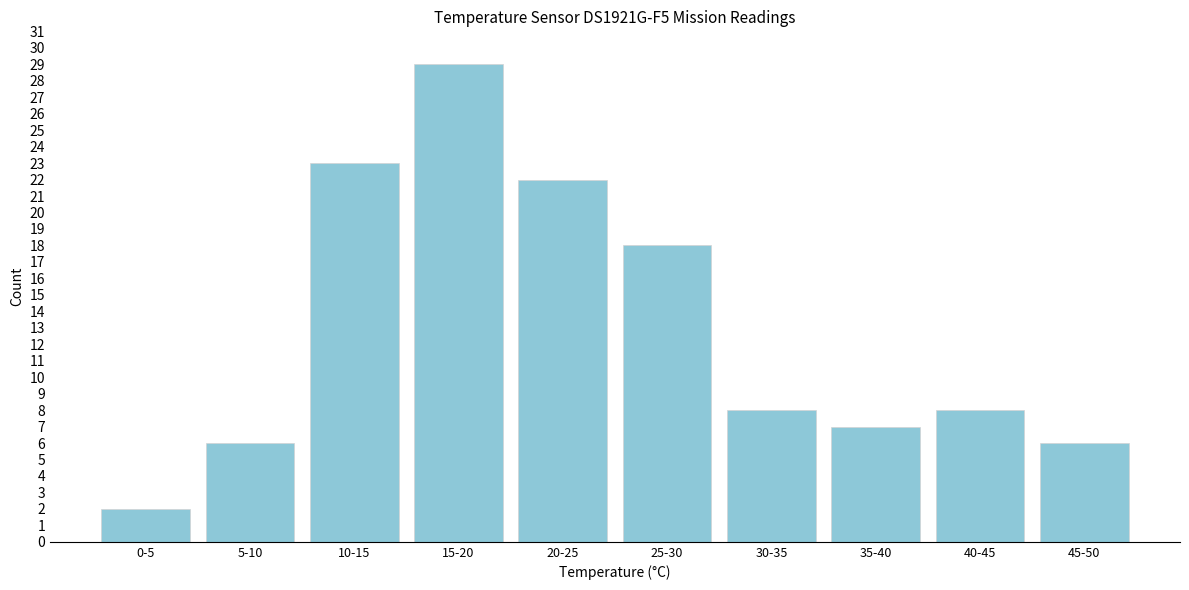

Reading left to right, what are all the values shown in this chart?

0-5=2	5-10=6	10-15=23	15-20=29	20-25=22	25-30=18	30-35=8	35-40=7	40-45=8	45-50=6